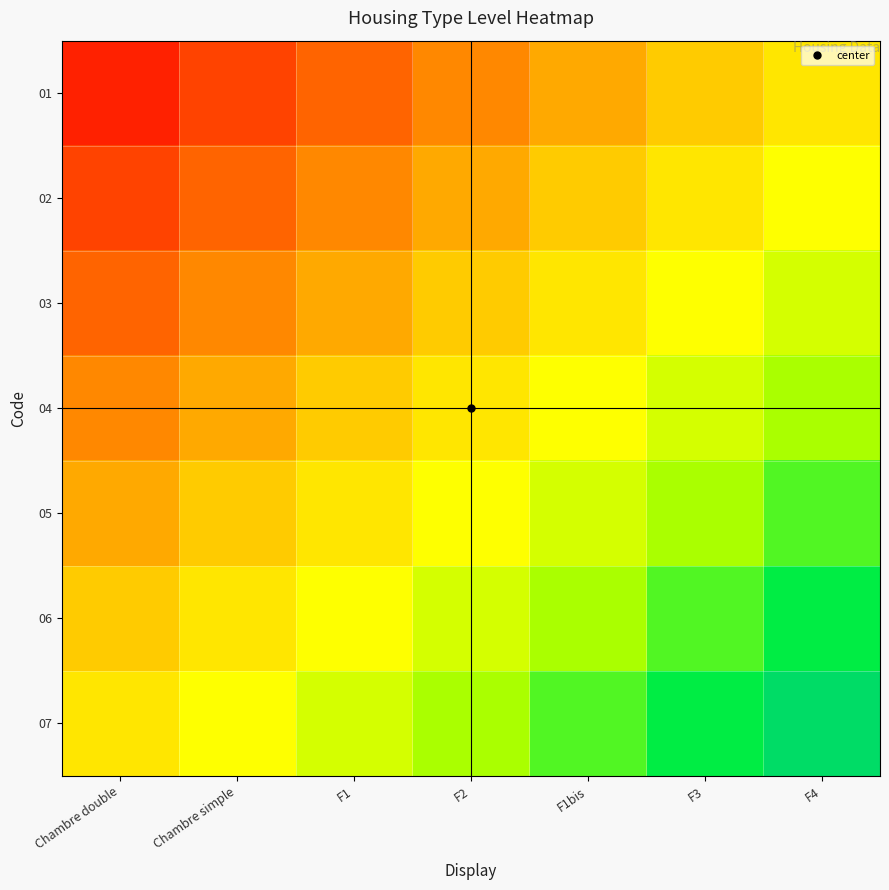

Rank the series by their maximum value, from highest to lowest.

07, 06, 05, 04, 03, 02, 01